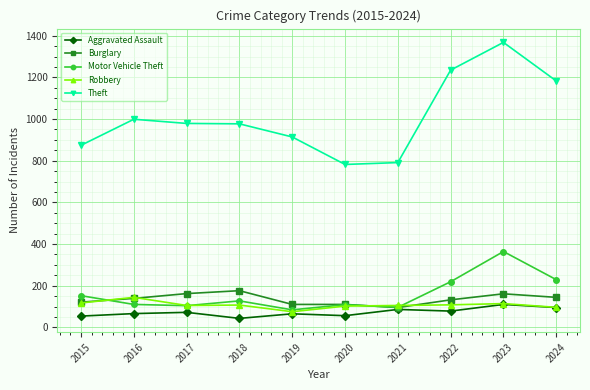

At how many categories does at least one series exceed 1344?

1